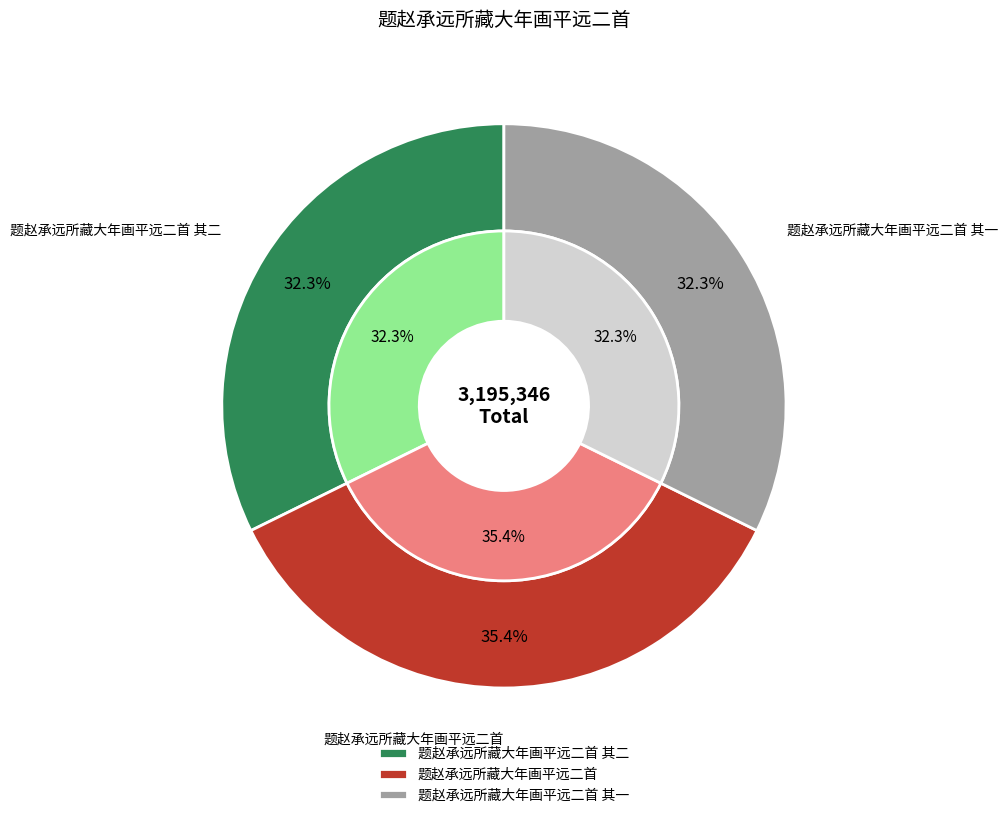

The 题赵承远所藏大年画平远二首 其二 slice represents 44% of the pie. True or false?

False